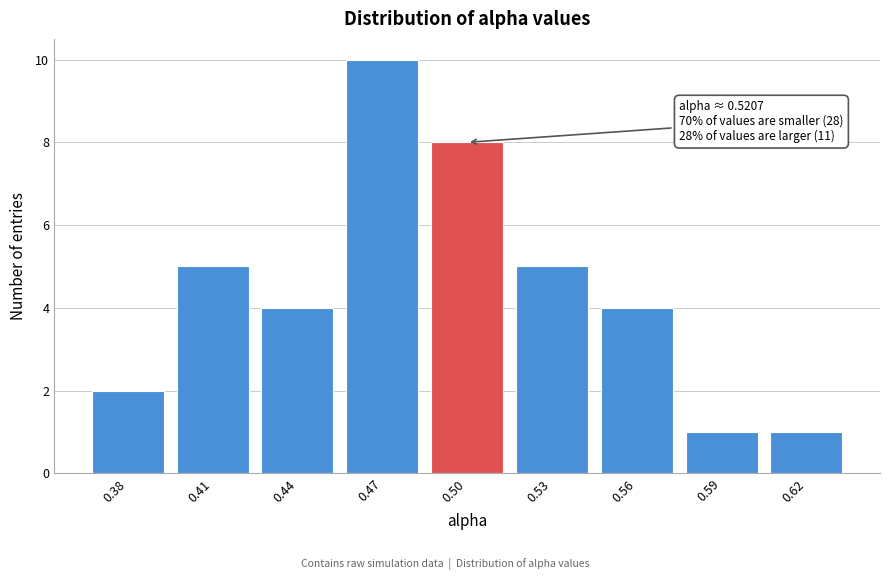

Reading left to right, transcribe all the data shown in this chart.

2	5	4	10	8	5	4	1	1